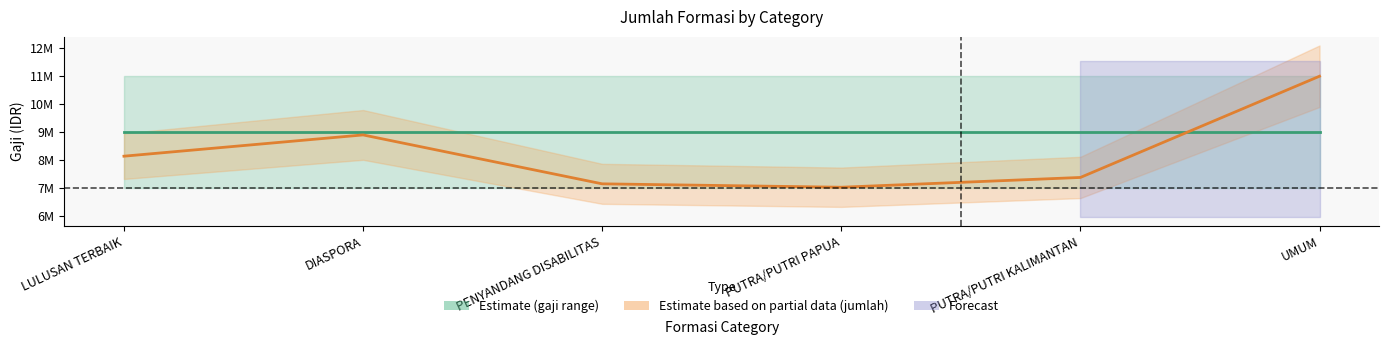

What position from the left is PUTRA/PUTRI PAPUA?

4